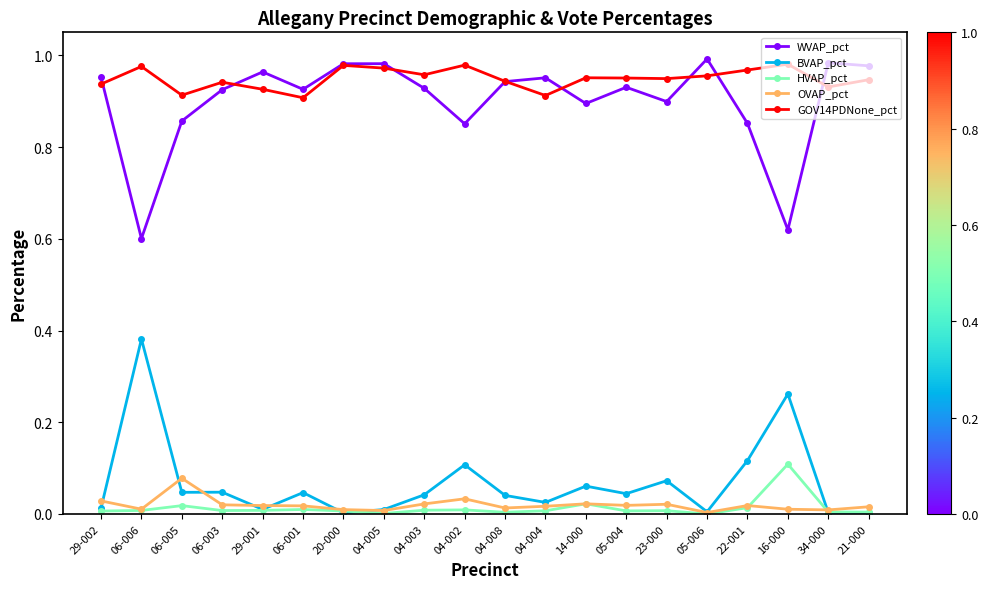

How many lines are shown in the chart?

5